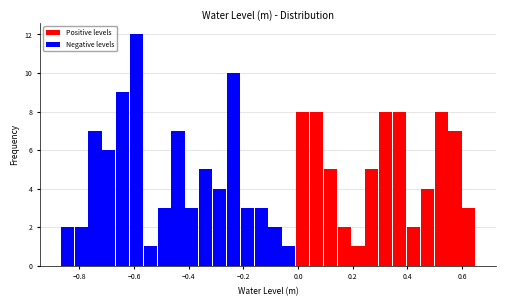

Read against the x-axis, roughly where is the centre of the tallest bar?

-0.60